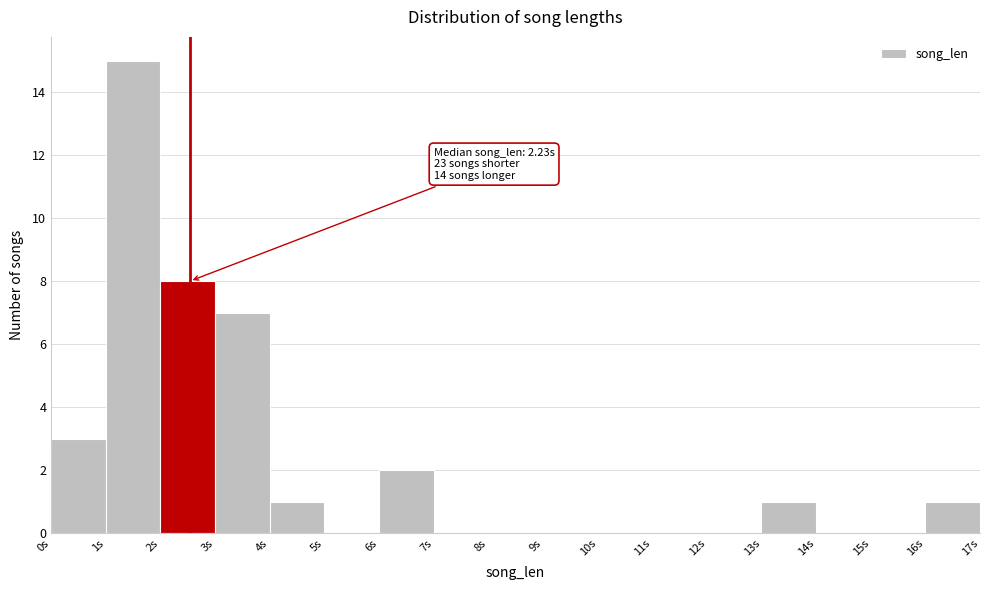

Which range on the x-axis has the tallest bar?

1 to 2